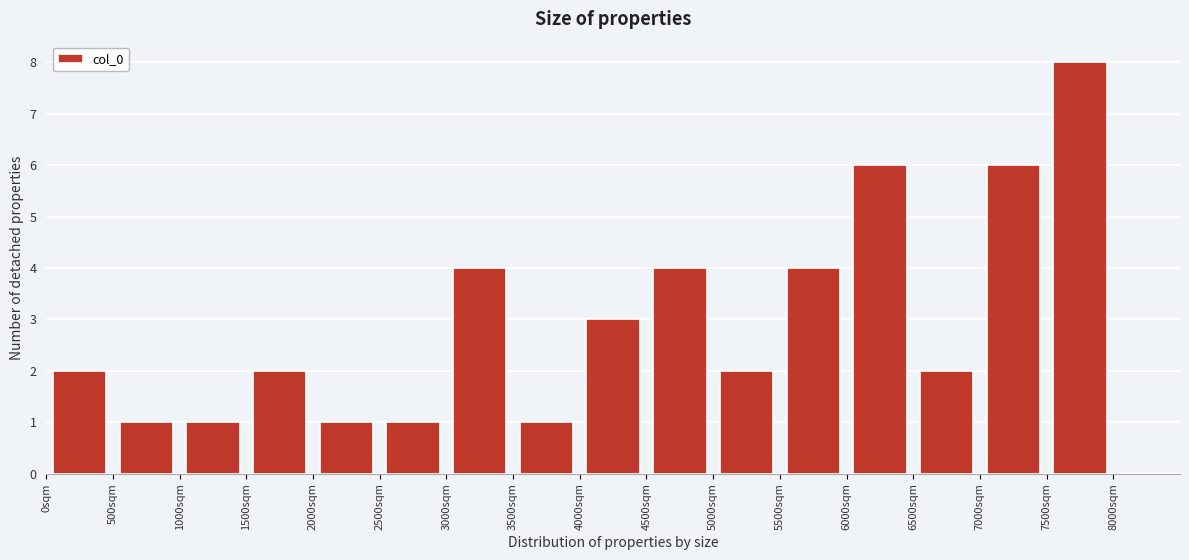

Reading left to right, list every bar in this chart as the range it spans on the x-axis followed by its height. The values are not printed on the chart, so give them approximately, as read against the axis.

0 to 500: 2
500 to 1000: 1
1000 to 1500: 1
1500 to 2000: 2
2000 to 2500: 1
2500 to 3000: 1
3000 to 3500: 4
3500 to 4000: 1
4000 to 4500: 3
4500 to 5000: 4
5000 to 5500: 2
5500 to 6000: 4
6000 to 6500: 6
6500 to 7000: 2
7000 to 7500: 6
7500 to 8000: 8